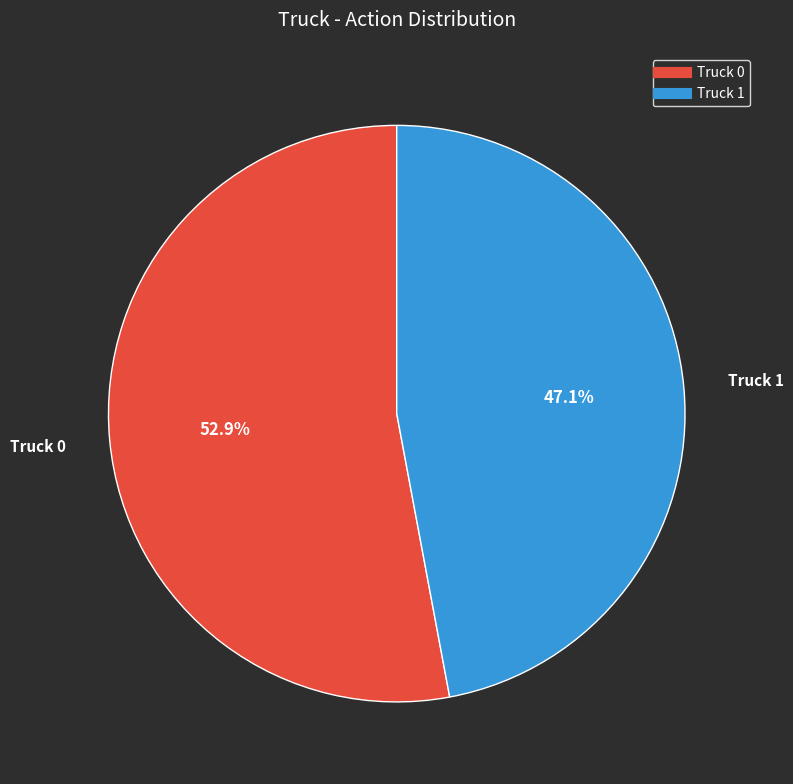

To the nearest percent, what is the average slice percentage?

50%